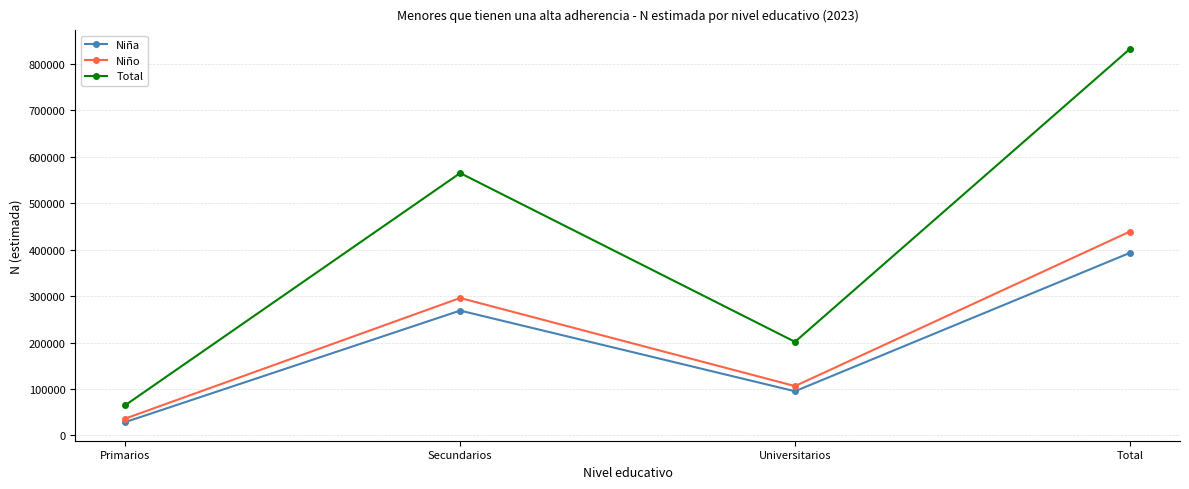

The value of Niña at Total is 269402. True or false?

False